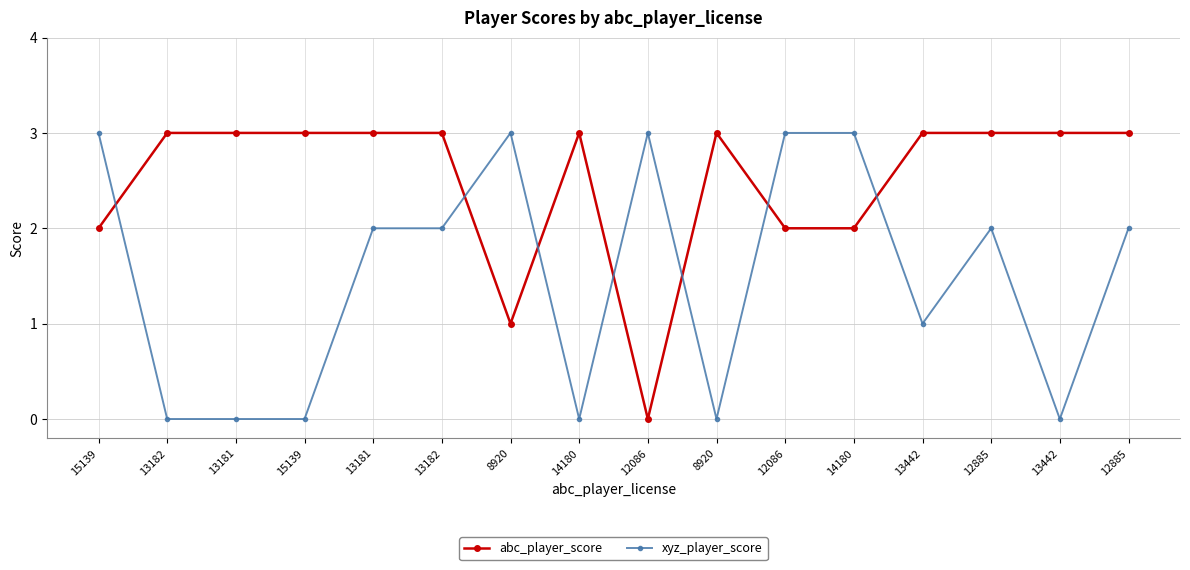

Does the chart have visible grid lines?

Yes